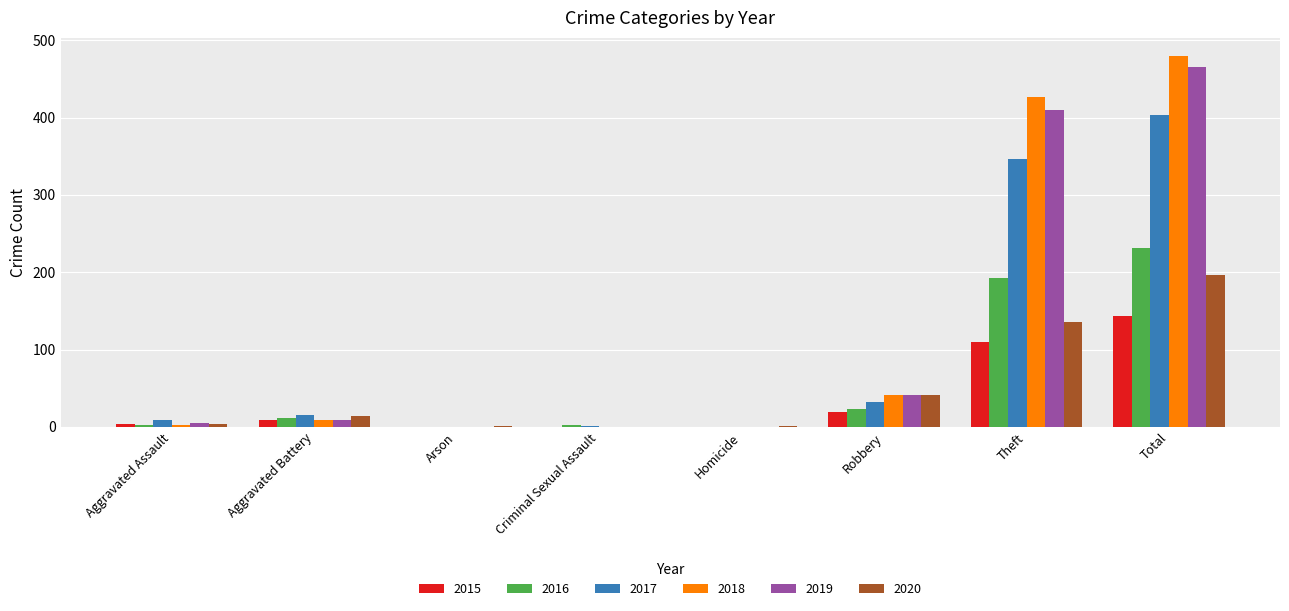

How many categories are shown in the chart?

8